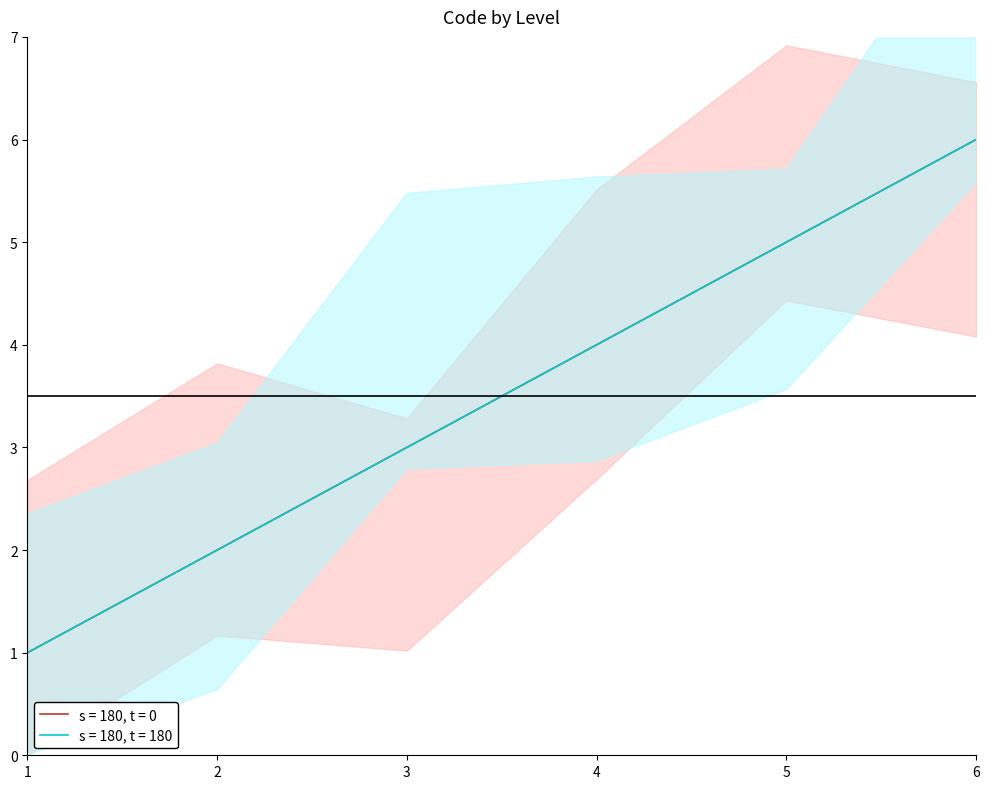

What is the sum of the s = 180, t = 180 values at 6 and 2?

8